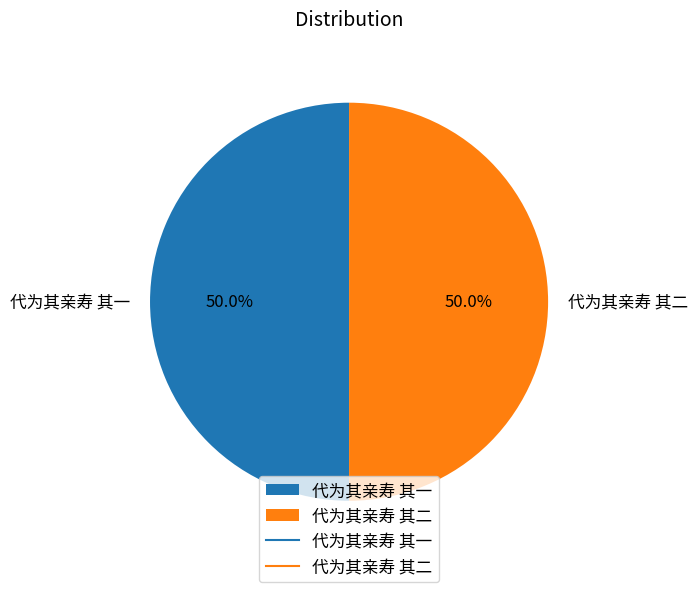

What is the ratio of the value at 代为其亲寿 其一 to the value at 代为其亲寿 其二?

1.0